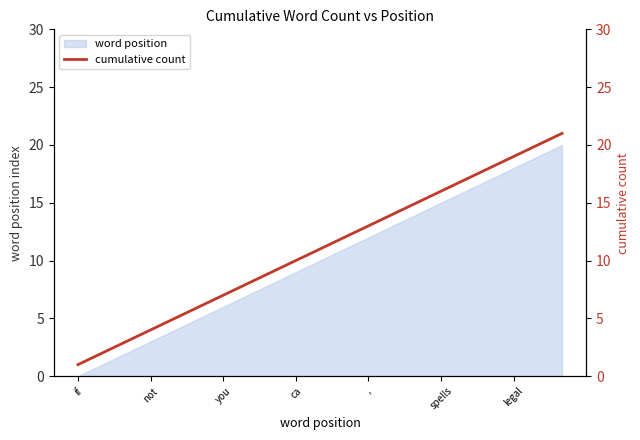

At which category does the chart reach its minimum across all series?

if